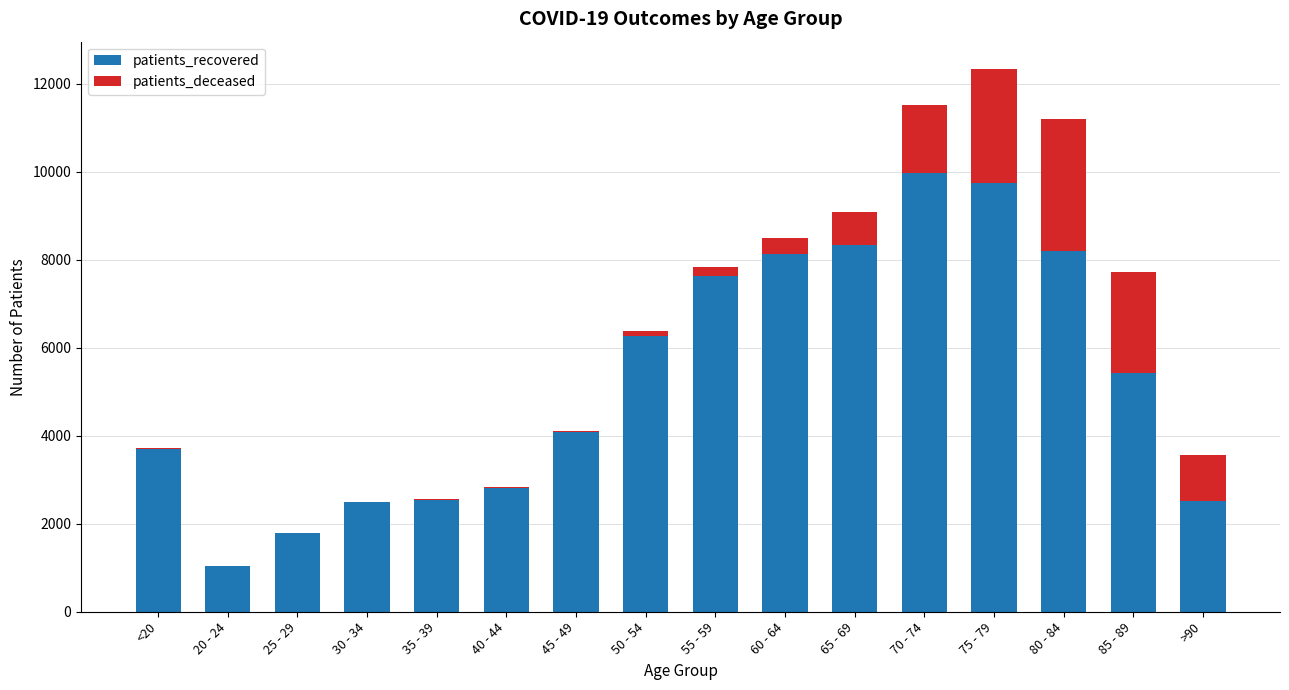

The value of patients_recovered at 30 - 34 is 3909. True or false?

False